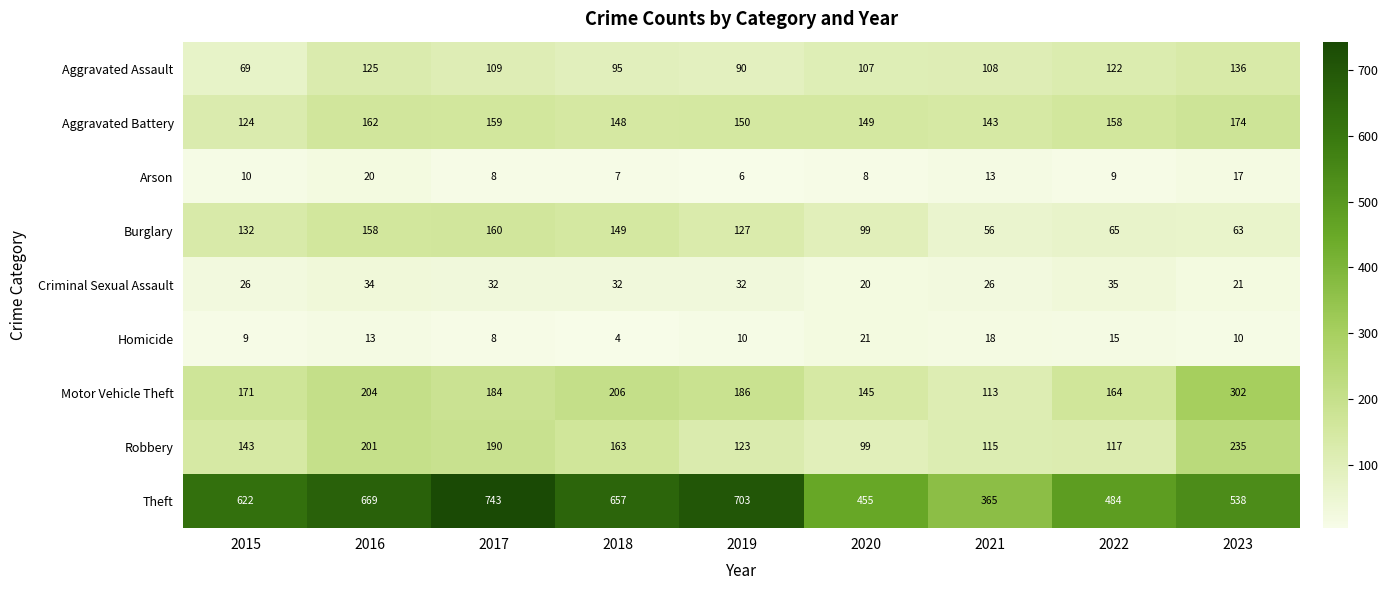

Rank the series by their maximum value, from lowest to highest.

Arson, Homicide, Criminal Sexual Assault, Aggravated Assault, Burglary, Aggravated Battery, Robbery, Motor Vehicle Theft, Theft